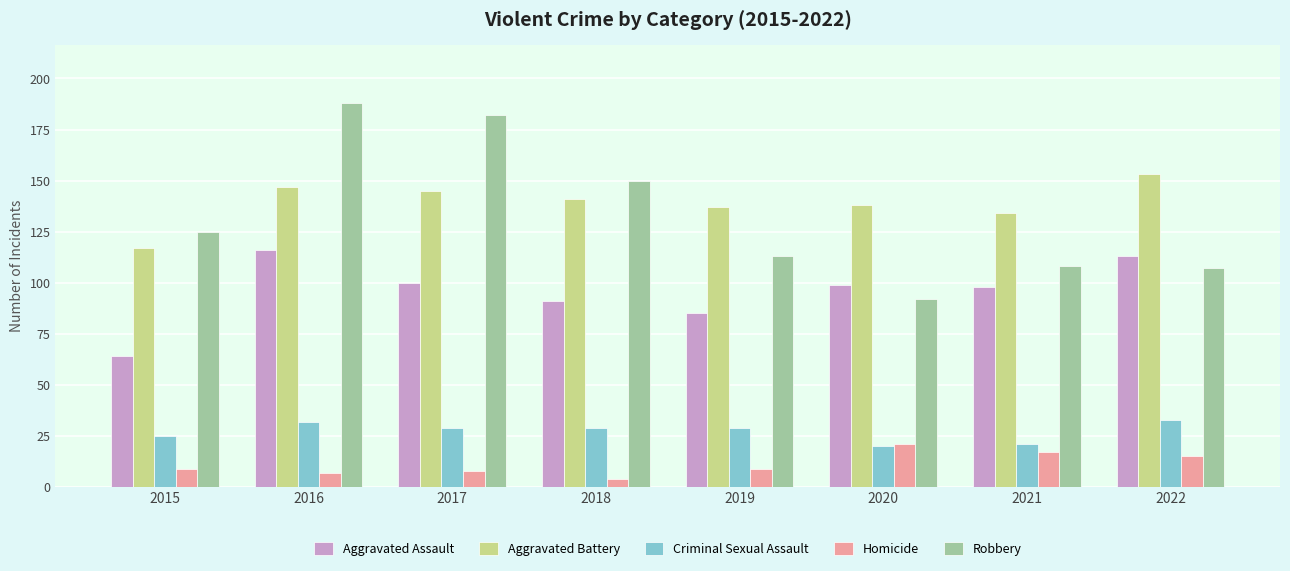

What is the value of the Homicide bar at the 2nd from the left?

7